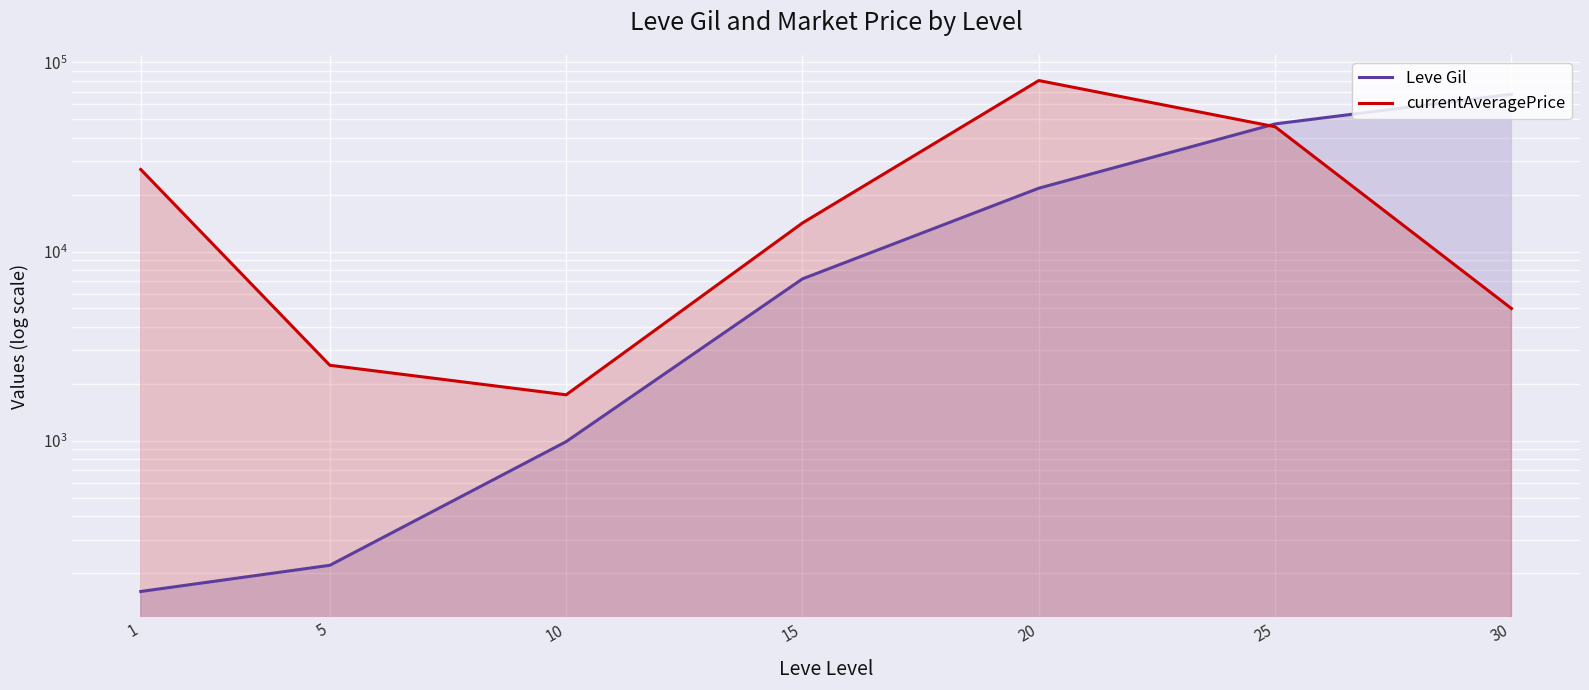

Which category has the lowest value in the currentAveragePrice series?

10